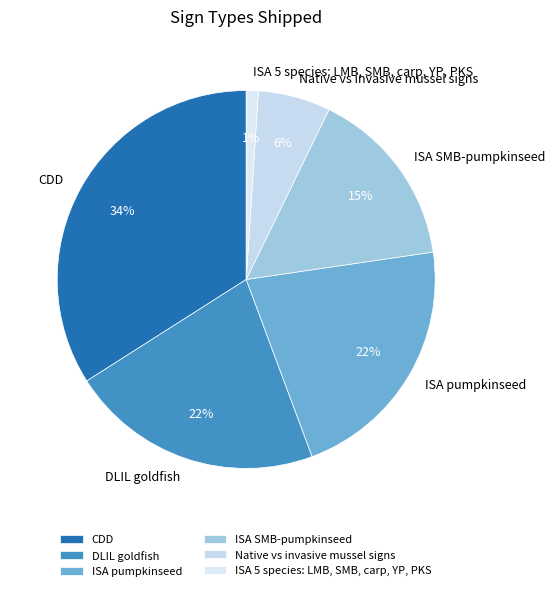

Combined, do DLIL goldfish and CDD account for over 50%?

Yes